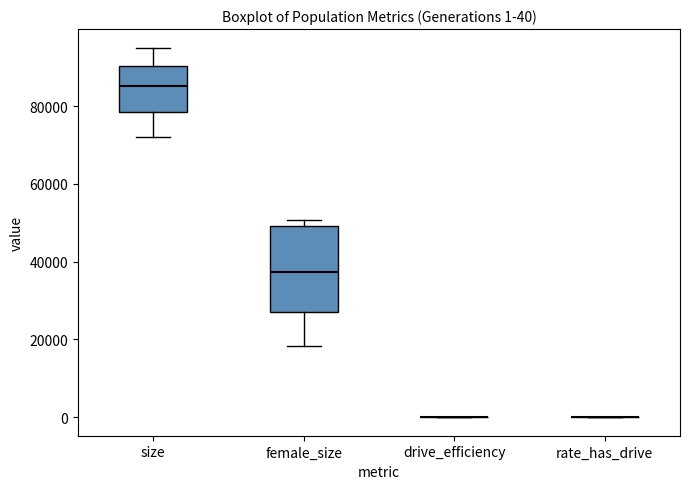

Comparing the boxes themselves (not the whiskers), which one is the tallest?

female_size